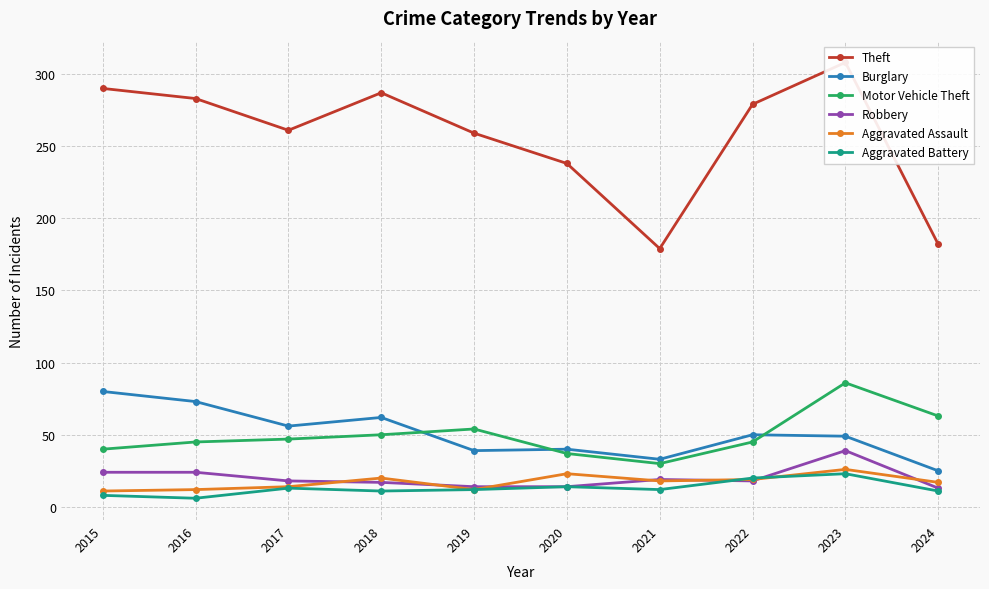

At which category is the sum across all series the highest?

2023